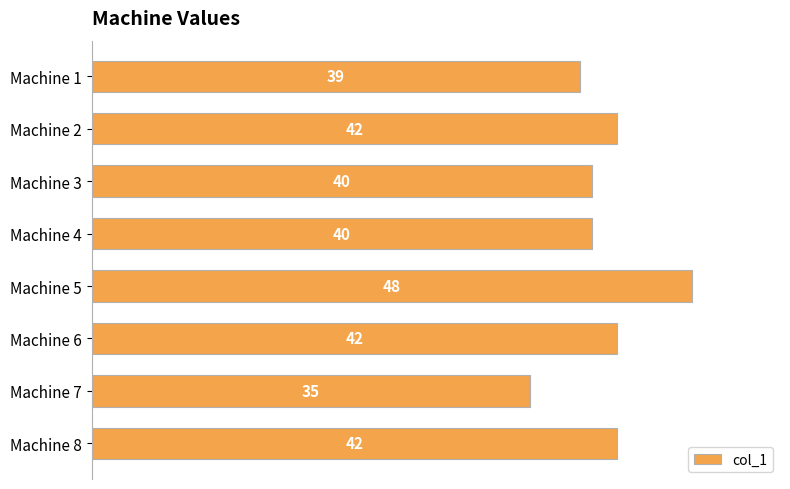

What is the smallest value displayed?

35